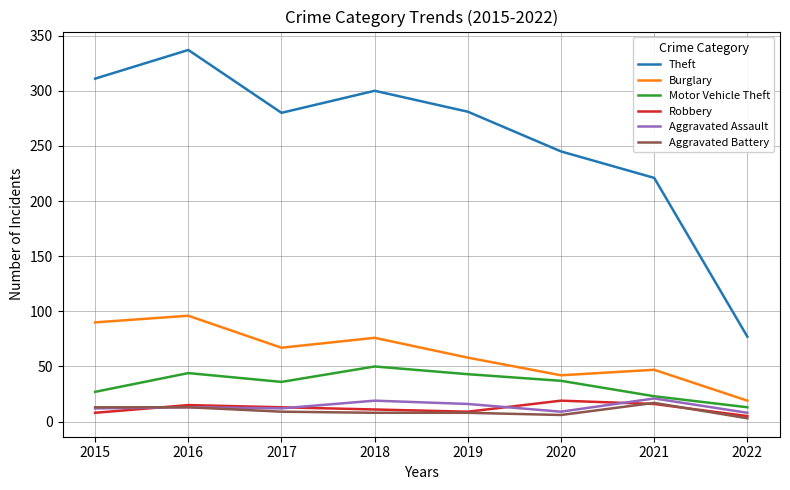

How many values in the Robbery series are below 13?

4